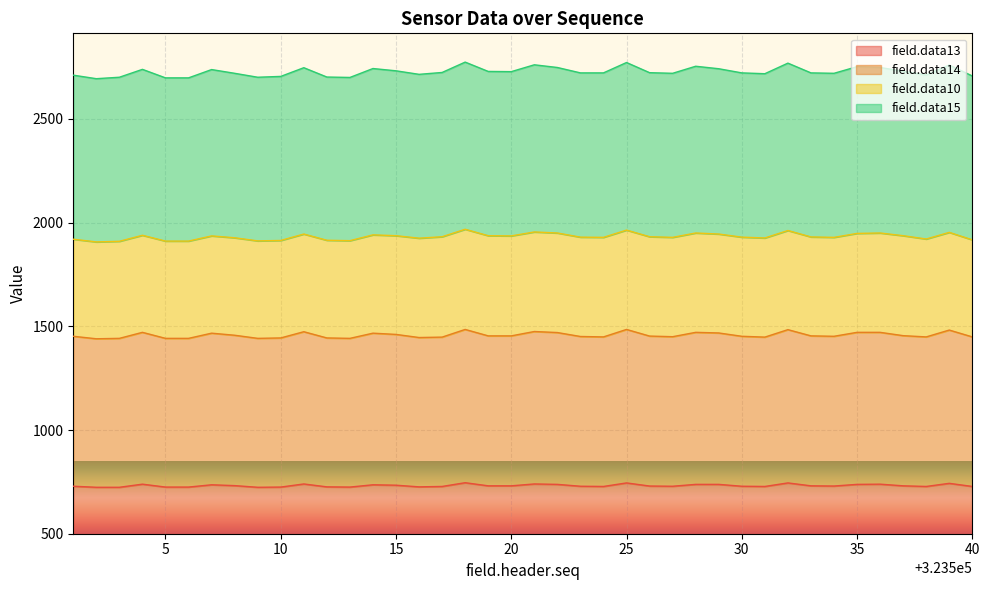

True or false: field.data14 and field.data13 cross at least once.

False